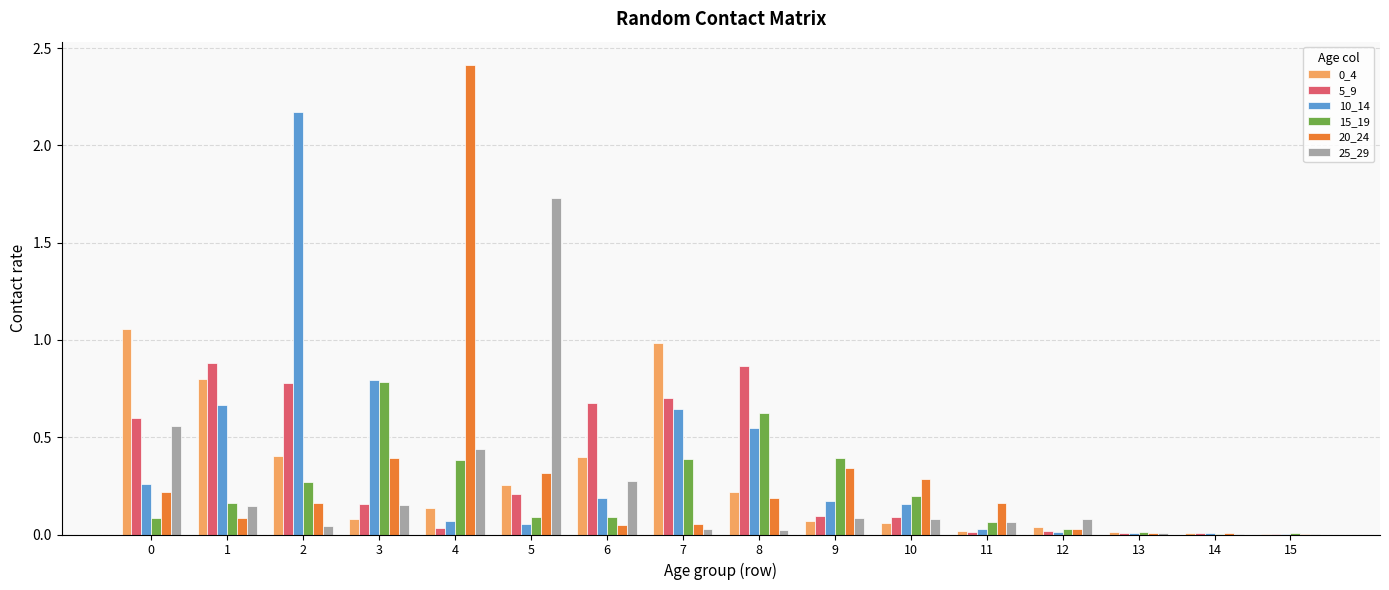

Is the value of 10_14 at 1 greater than the value of 15_19 at 0?

Yes